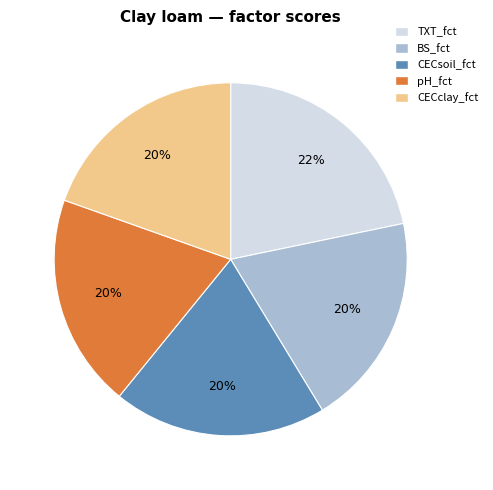

To the nearest percent, what is the difference between the largest and smallest slice percentages?

2%